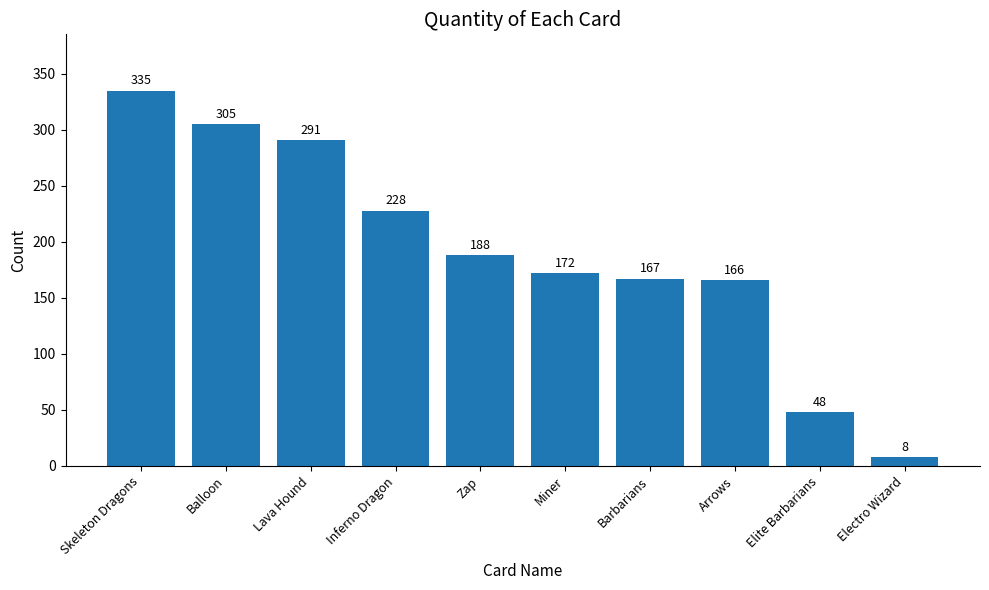

Reading right to left, list all the values displayed in this chart.

Electro Wizard=8	Elite Barbarians=48	Arrows=166	Barbarians=167	Miner=172	Zap=188	Inferno Dragon=228	Lava Hound=291	Balloon=305	Skeleton Dragons=335